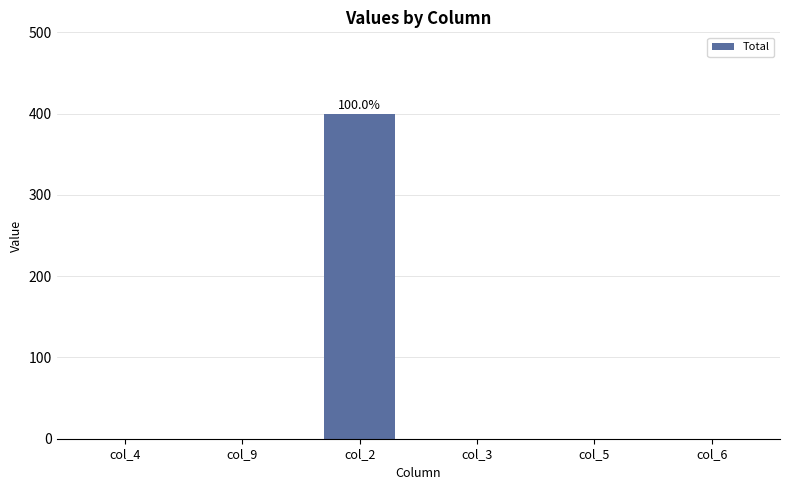

The value at col_6 is -187. True or false?

False